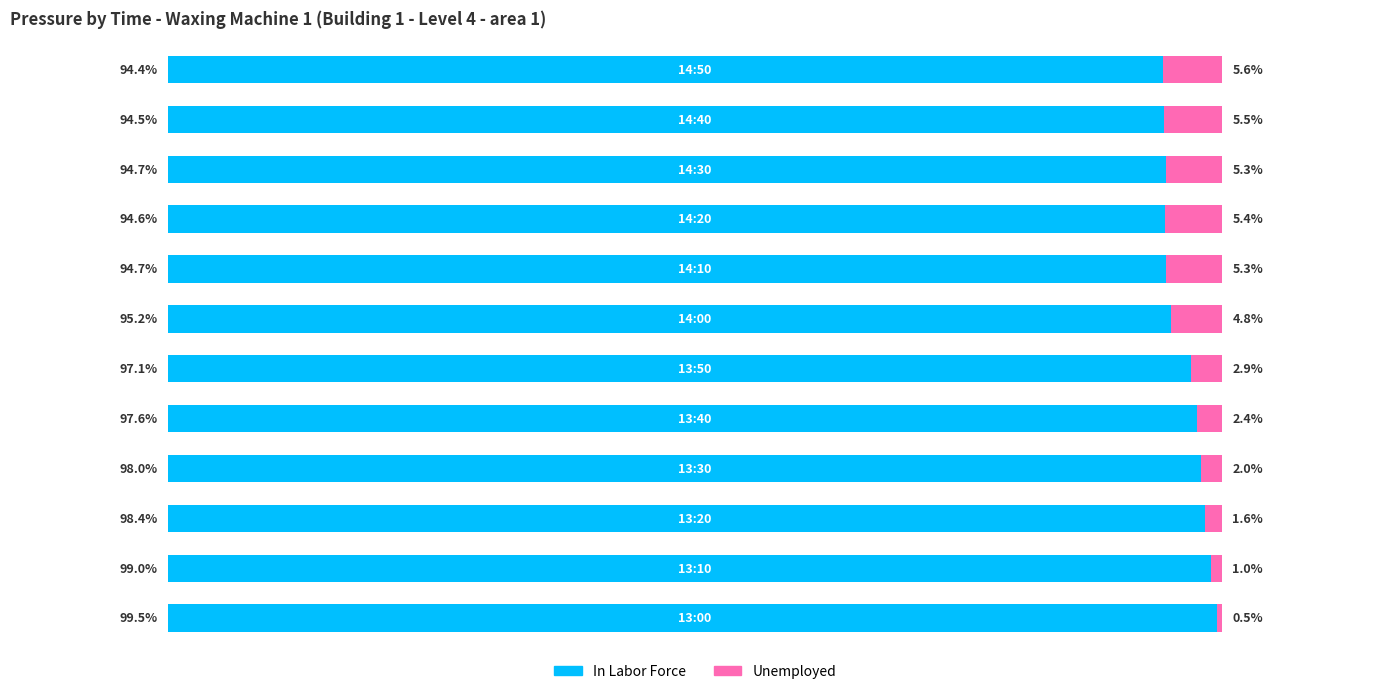

What are all the series names shown in the legend?

In Labor Force, Unemployed